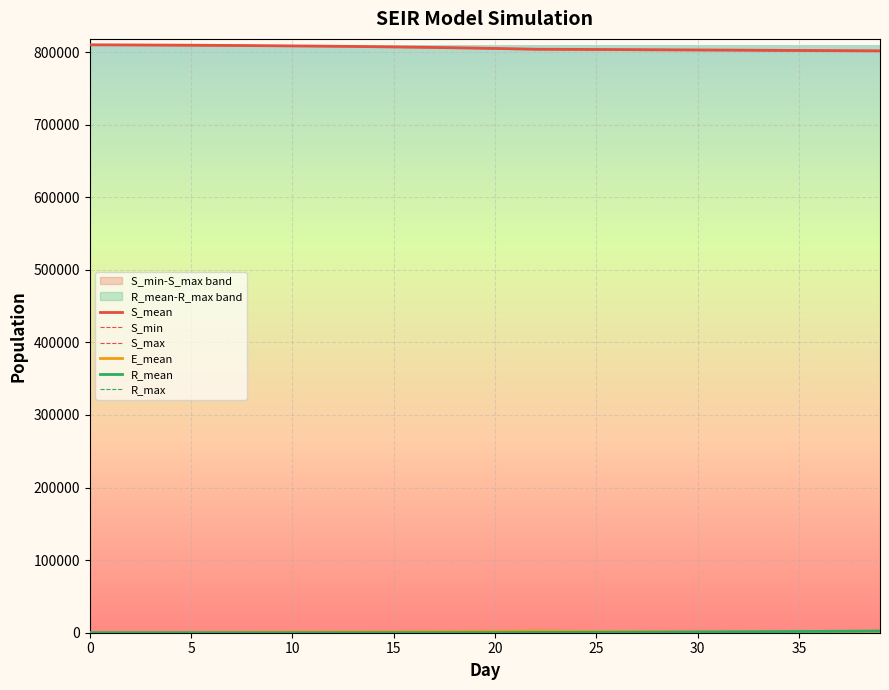

What is the approximate value of S_mean at 36?

802087.0